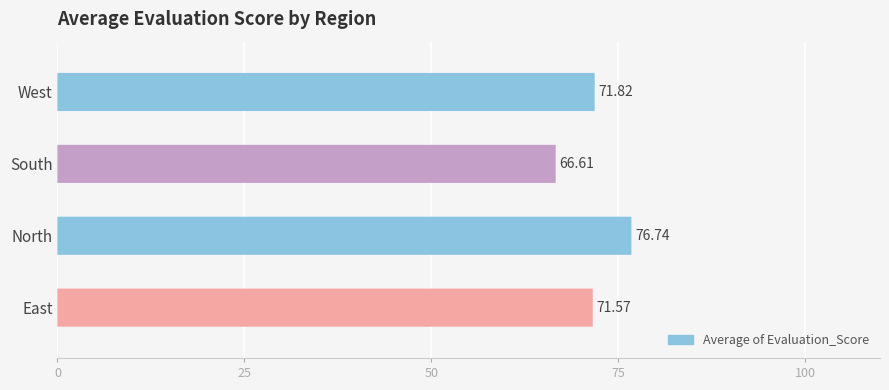

What position from the right is West?

1